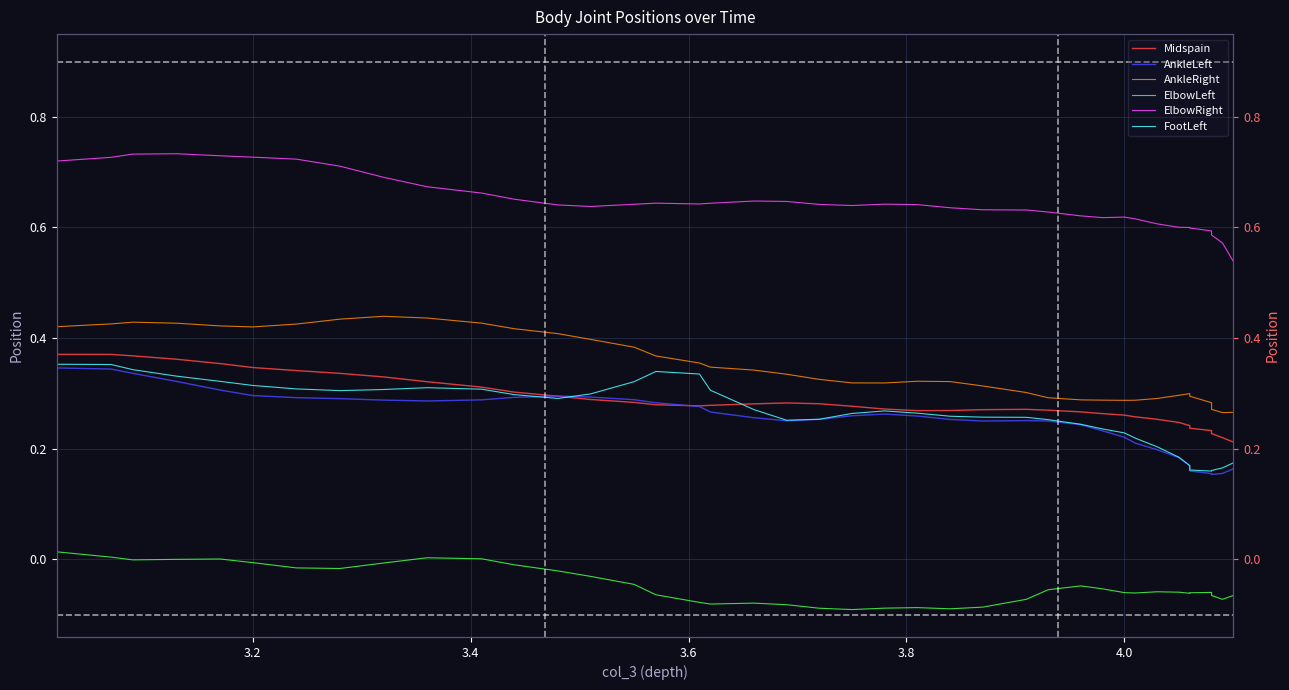

Does the chart display data point markers on the line(s)?

No